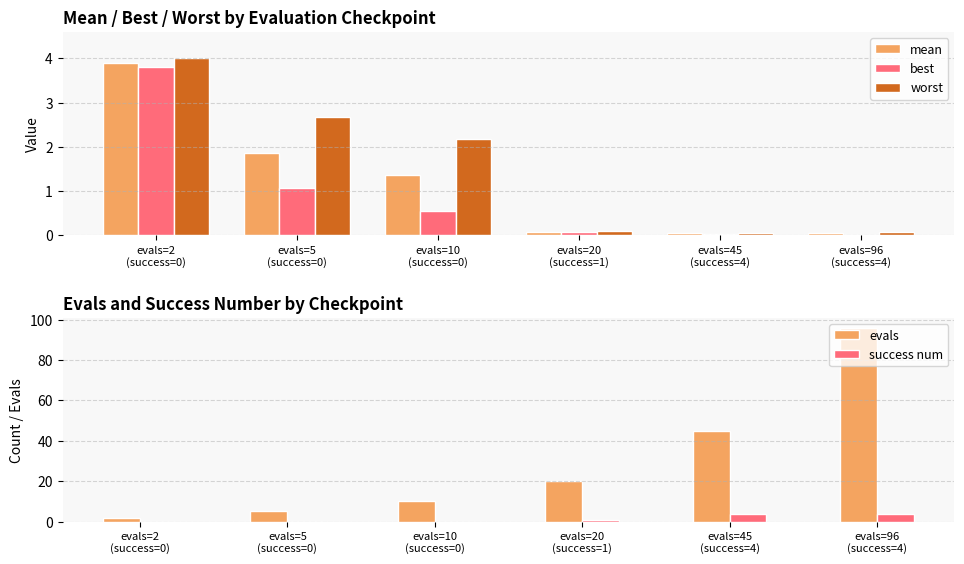

What is the label of the 6th bar from the left?

evals=96
(success=4)